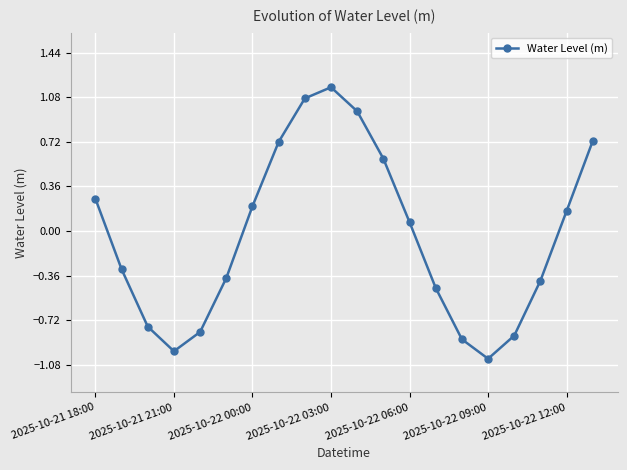

How many points are higher than both their immediate neighbors (excluding endpoints)?

1